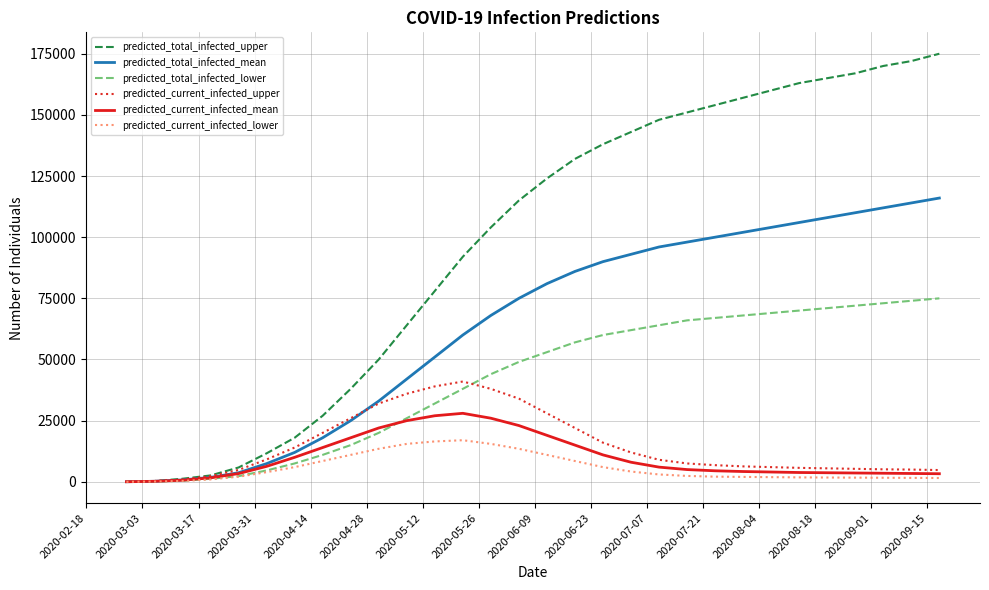

What is the greatest value displayed?

175000